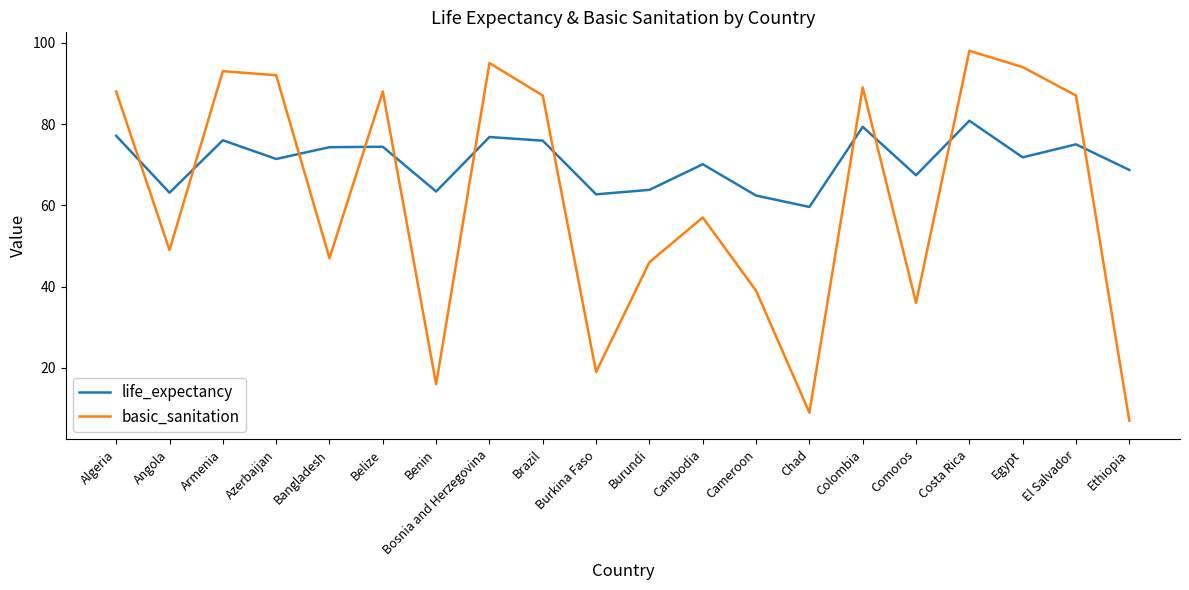

Is the value of basic_sanitation at El Salvador greater than the value of life_expectancy at Bangladesh?

Yes